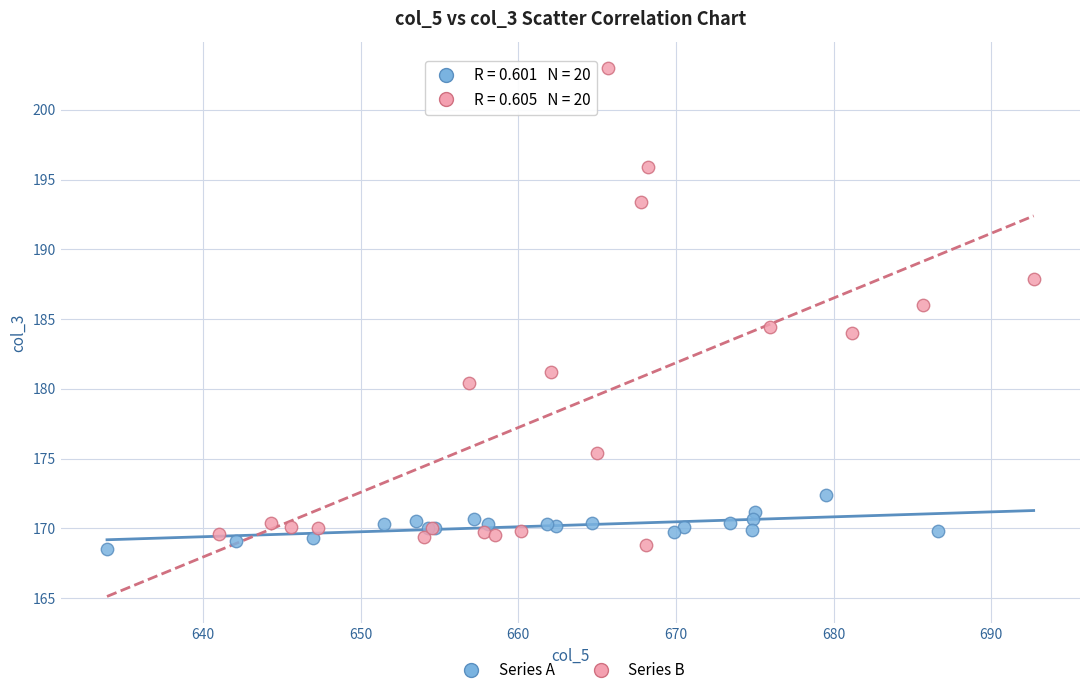

Which series contains the highest Y value?

Series B